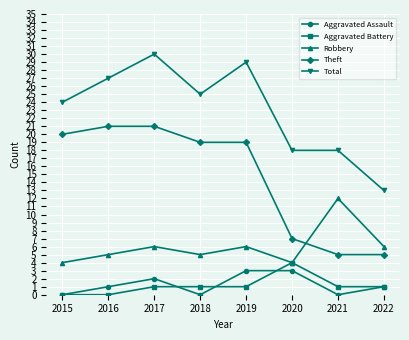

Which series has the largest range (max minus min)?

Total